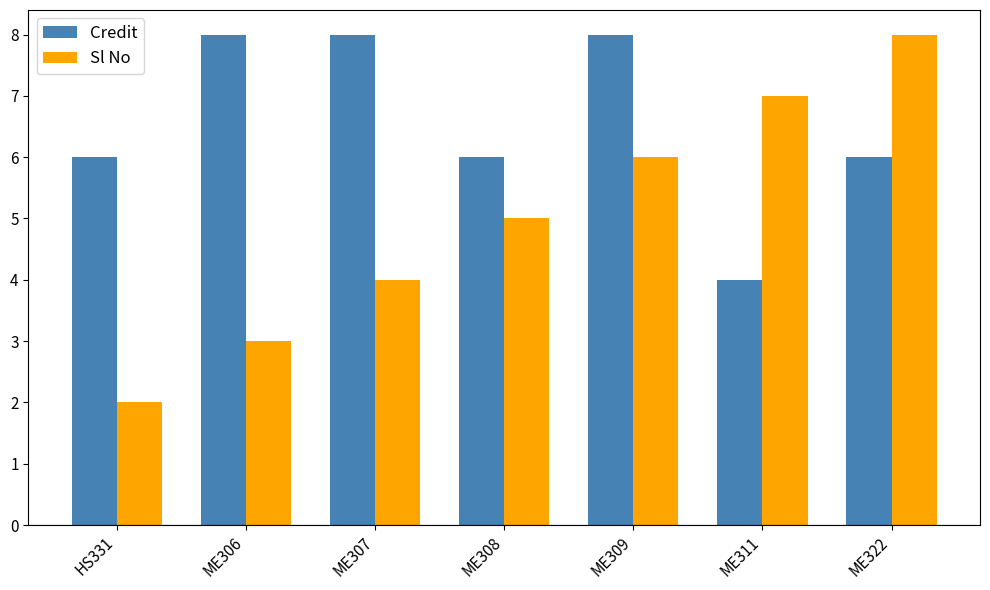

Which series has the largest total across all categories?

Credit